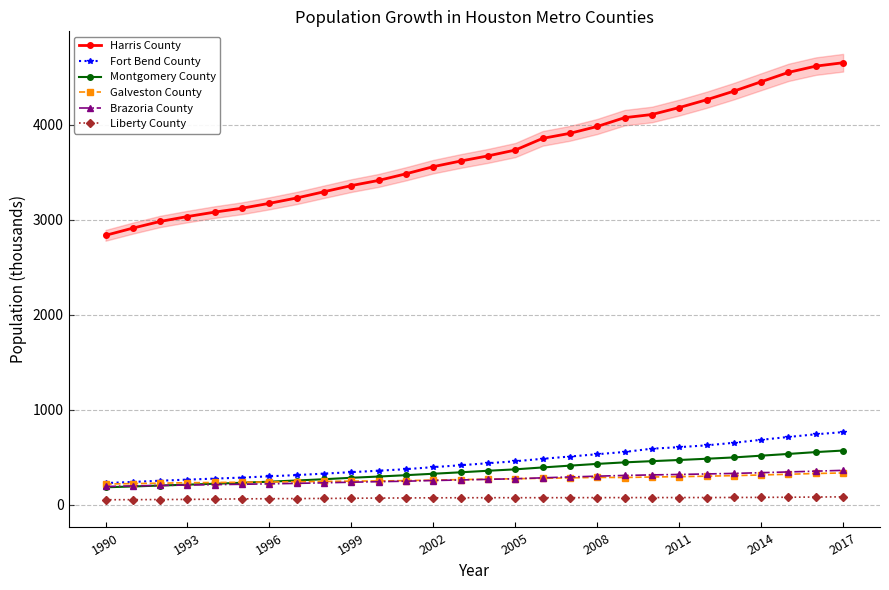

True or false: Harris County has a value of 3033.8 at 1993.

True